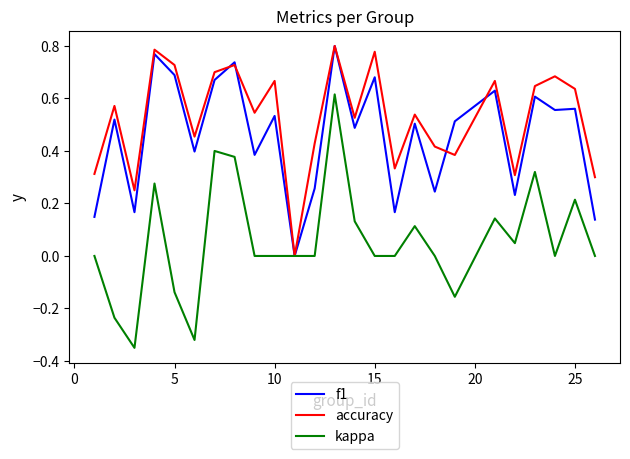

Does the chart display data point markers on the line(s)?

No